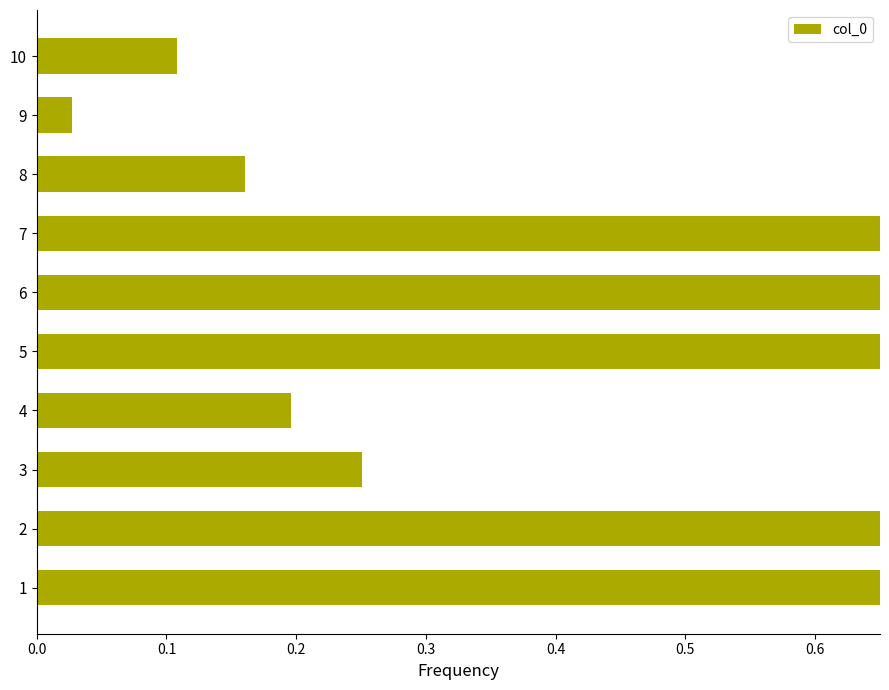

How many bars are there in total?

10